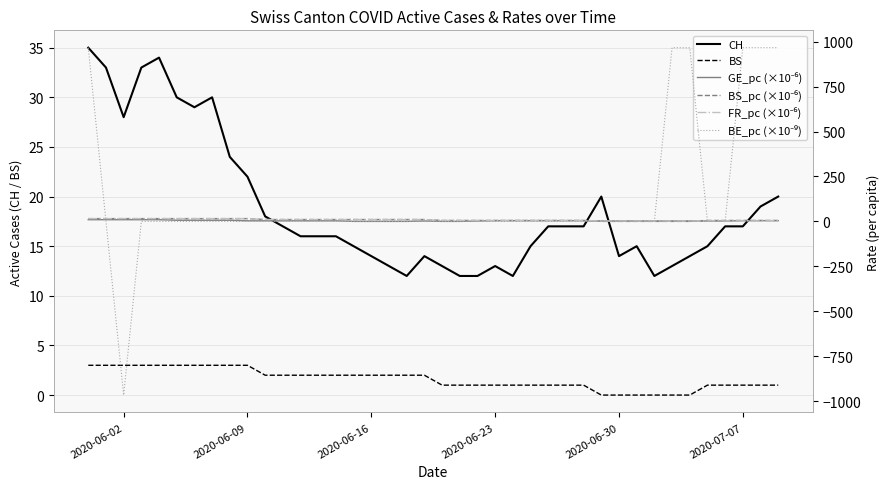

How many values in BE_pc (×10⁻⁹) are below zero?

1